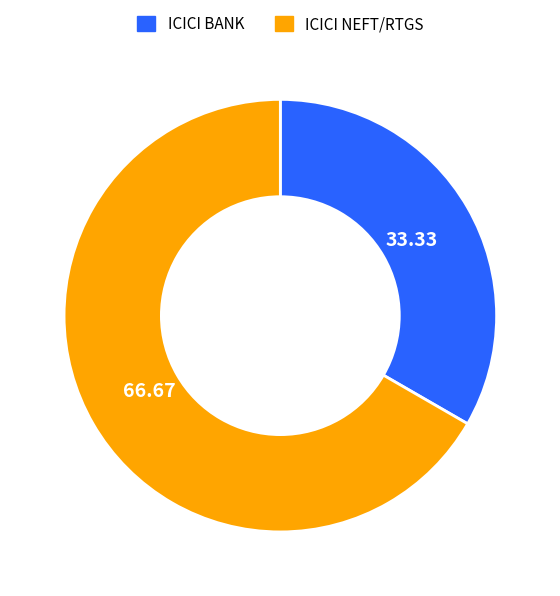

Does ICICI NEFT/RTGS account for over 50% of the chart?

Yes